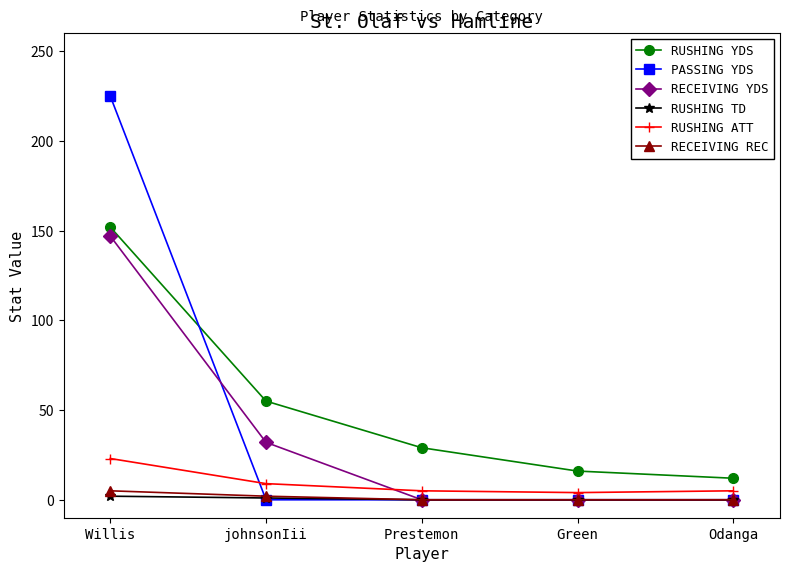

How many data points in RUSHING YDS are less than 29?

2